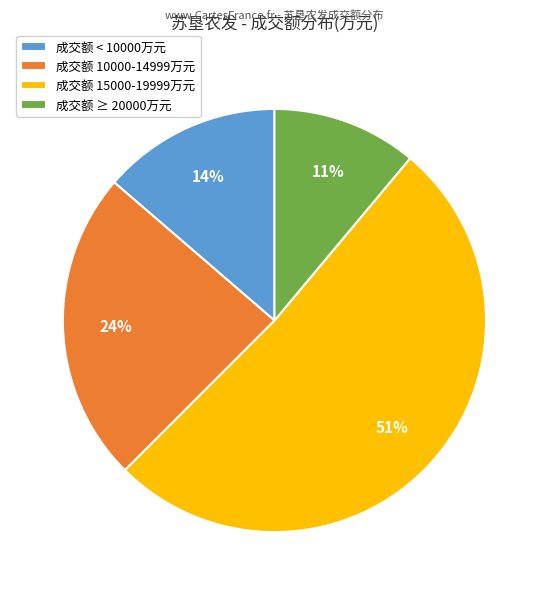

True or false: 成交额 15000-19999万元 accounts for 58% of the total.

False